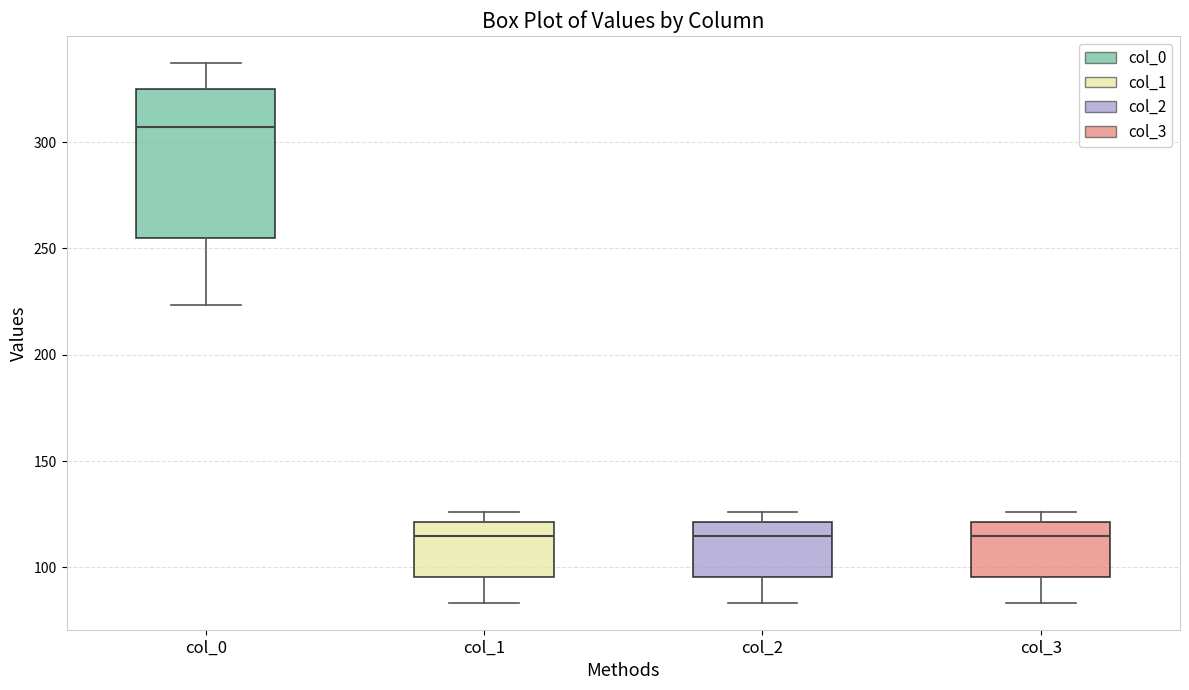

Reading left to right, read every box against the y-axis: the position of its median line, the range the box covers, and the ends of its whiskers. The values are not printed on the chart, so give them approximately, as read against the axis.

col_0: median 305, box 255 to 325, whiskers 225 to 335
col_1: median 115, box 95 to 120, whiskers 85 to 125
col_2: median 115, box 95 to 120, whiskers 85 to 125
col_3: median 115, box 95 to 120, whiskers 85 to 125